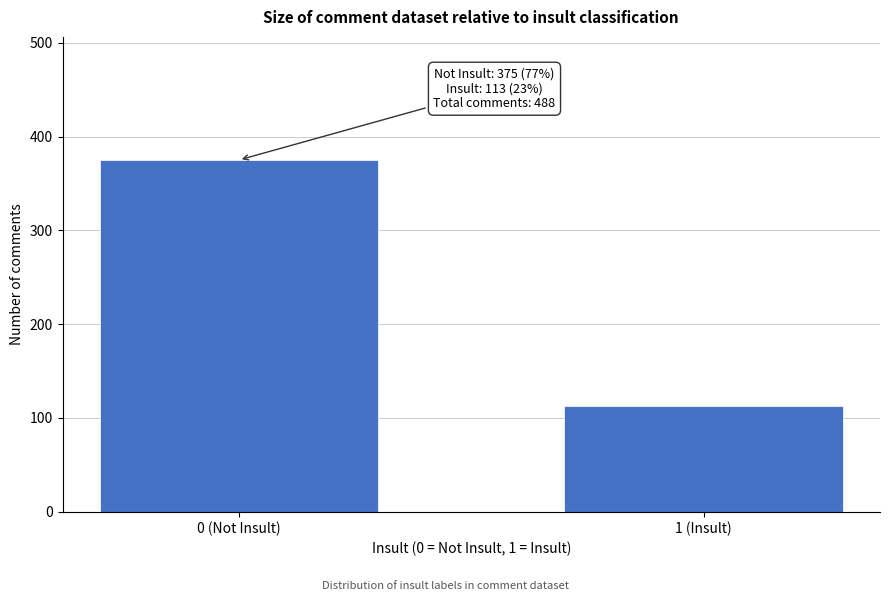

Reading left to right, what are all the values shown in this chart?

0 (Not Insult)=375	1 (Insult)=113